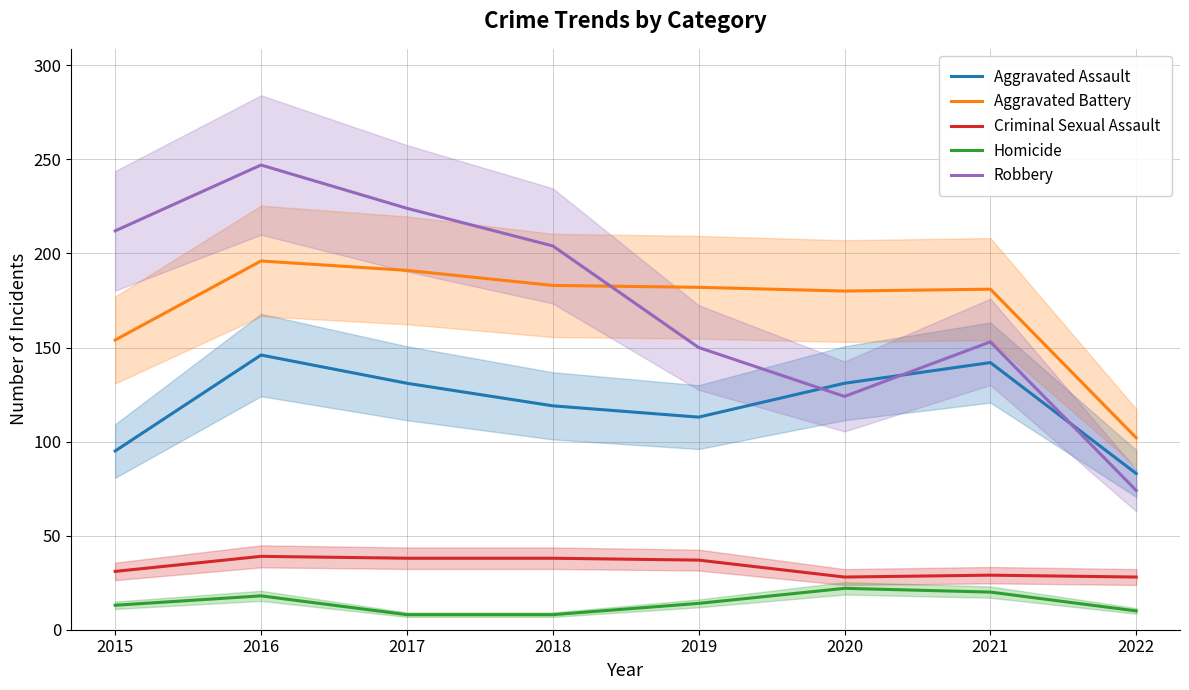

Count the number of categories in the chart.

8